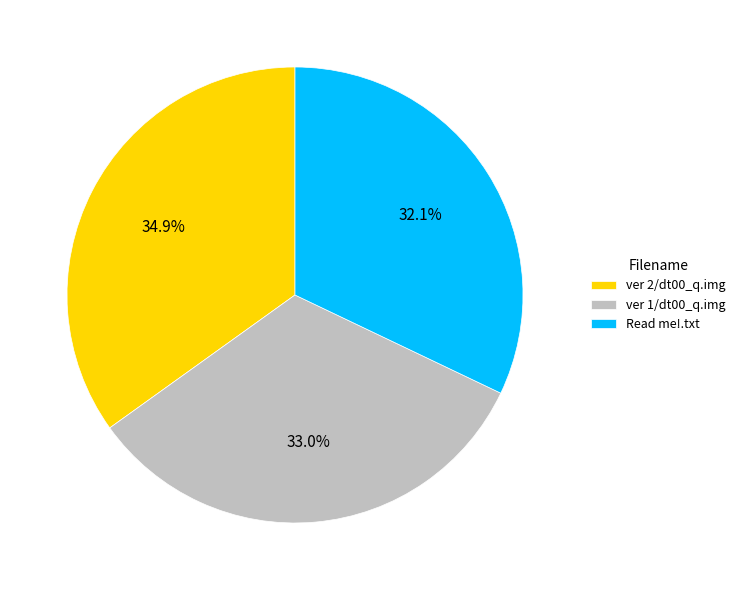

Which category has the biggest portion of the pie?

ver 2/dt00_q.img